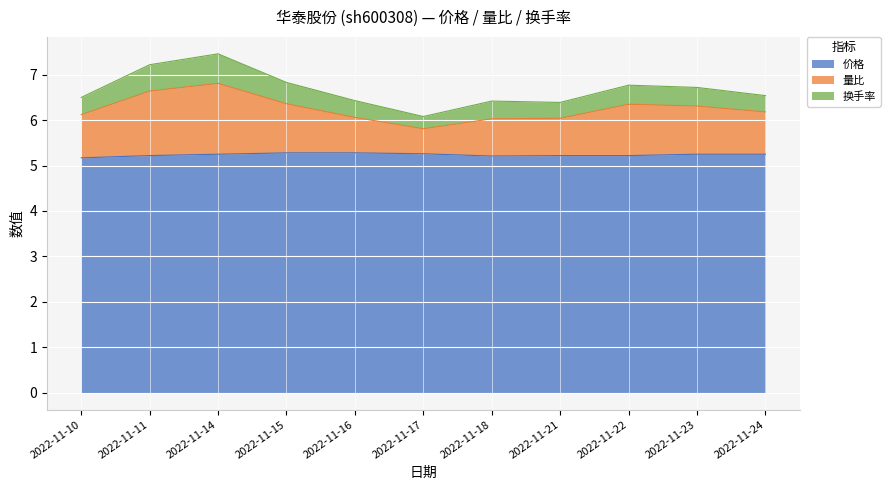

True or false: 换手率 has more than 1 points higher than both neighbors.

True